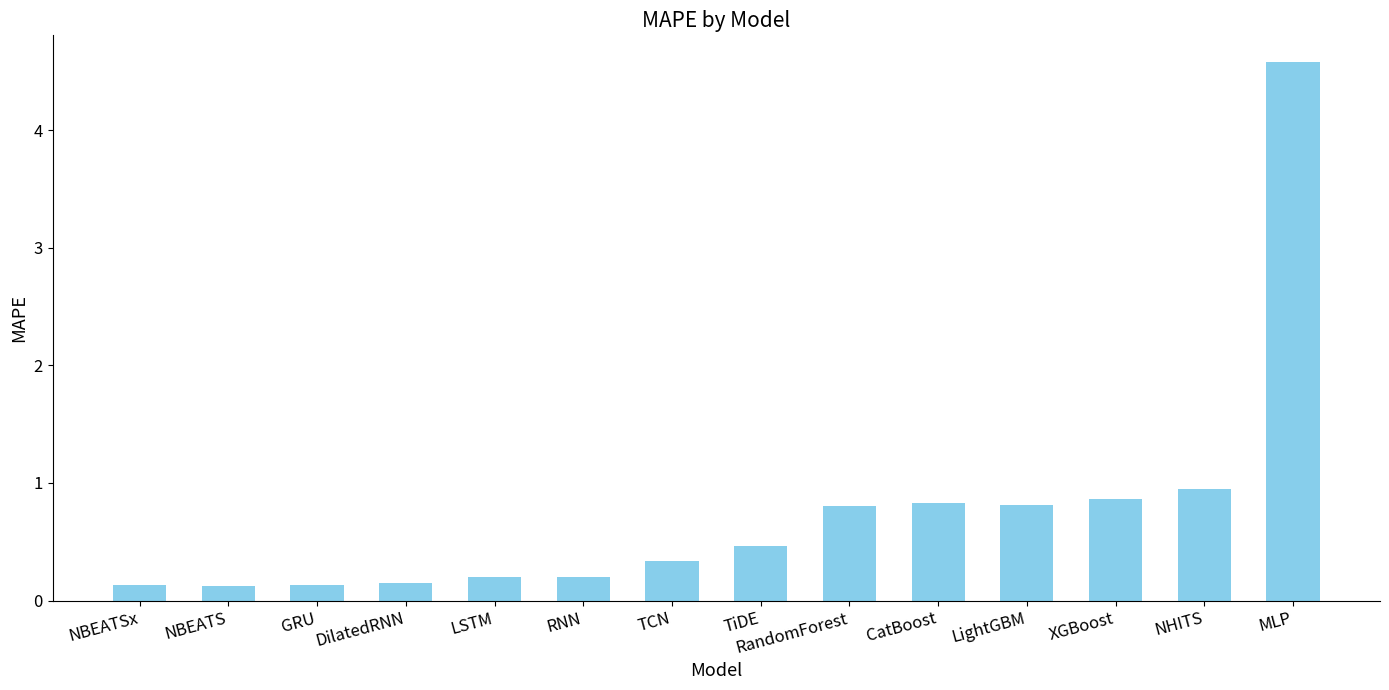

Is it true that the value at NHITS is 0.3?

False